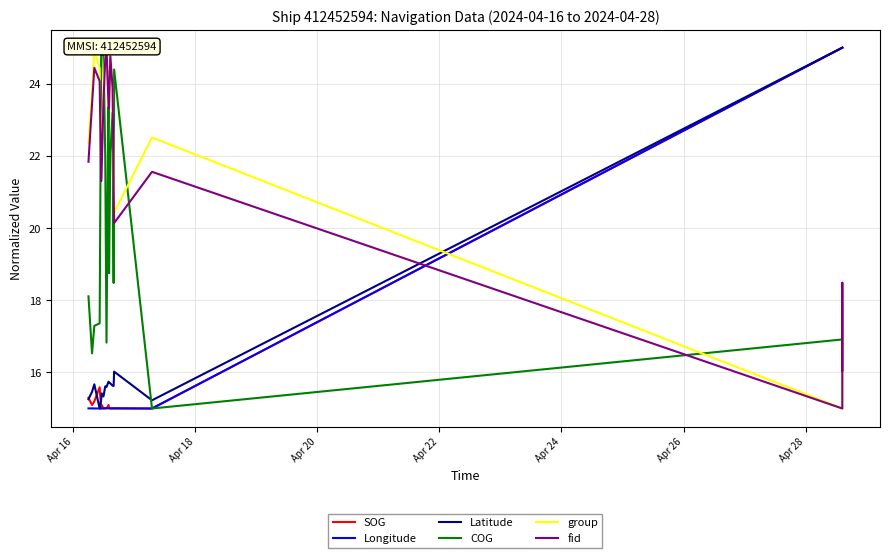

How many values in the fid series exceed 23?

10